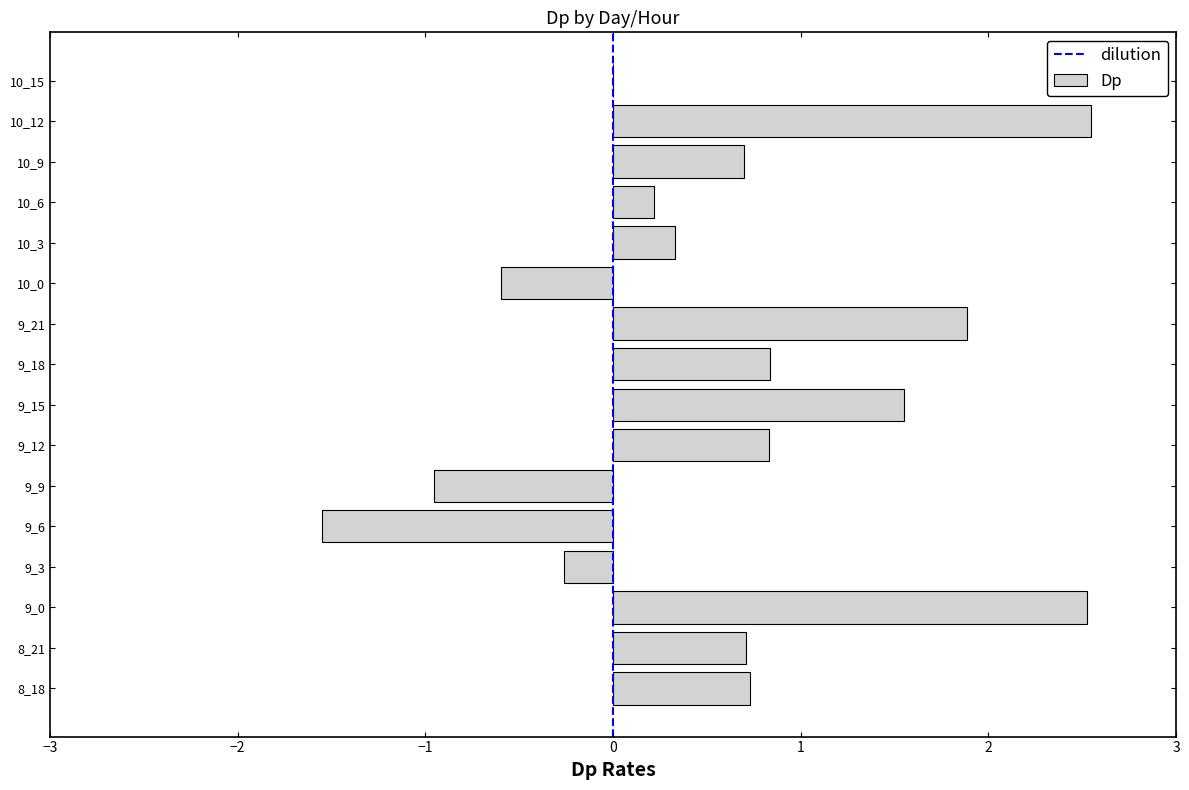

What is the greatest value displayed?

2.5